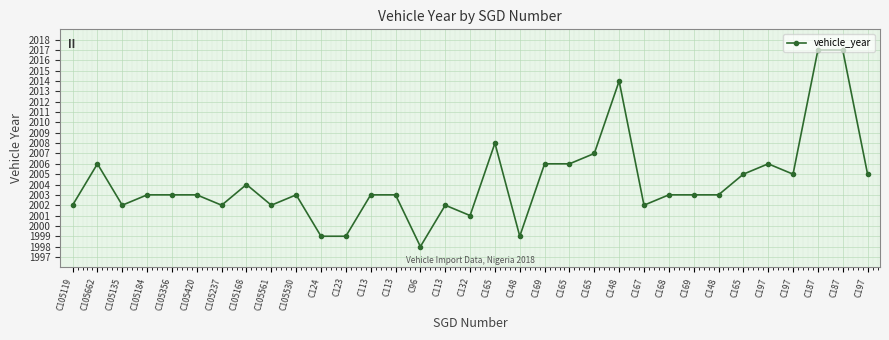

The chart shows a value of 2778 at C168. True or false?

False